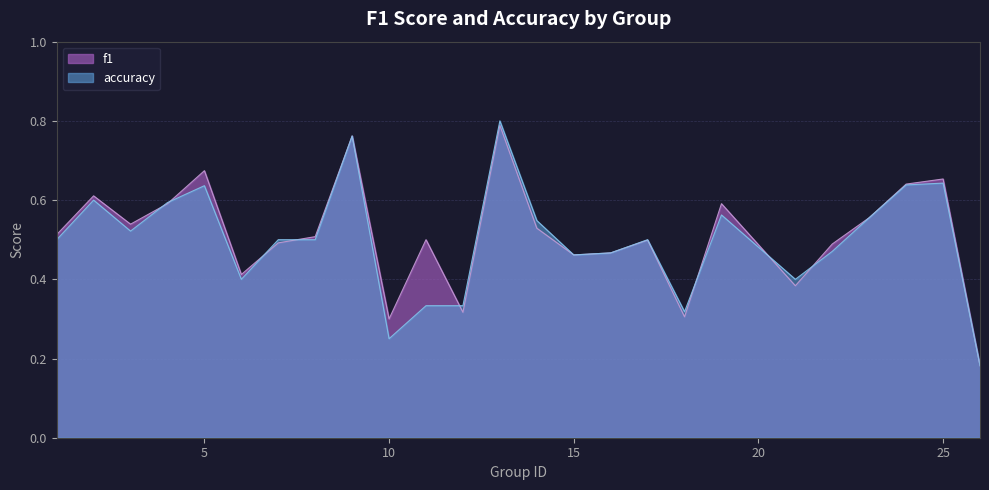

Which series has the largest total across all categories?

f1